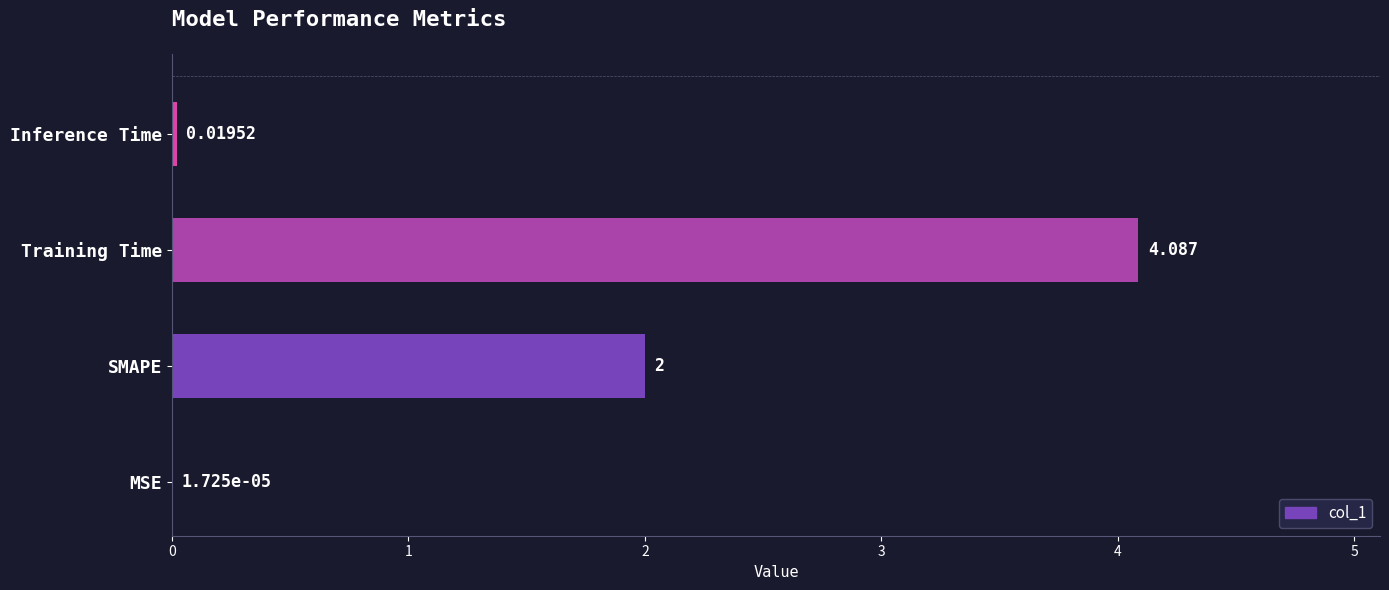

At which label is the value closest to 2?

SMAPE